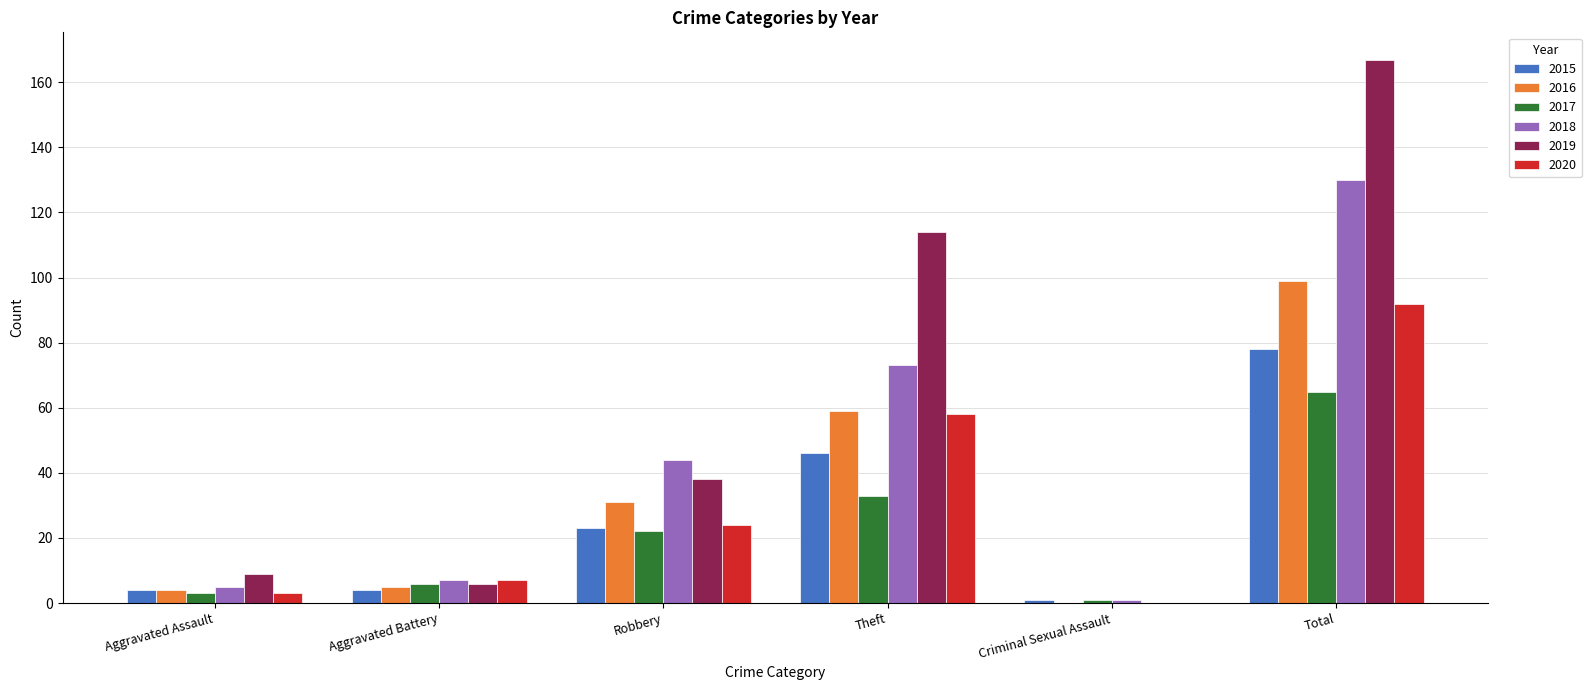

Read the 2018 value at Robbery.

44